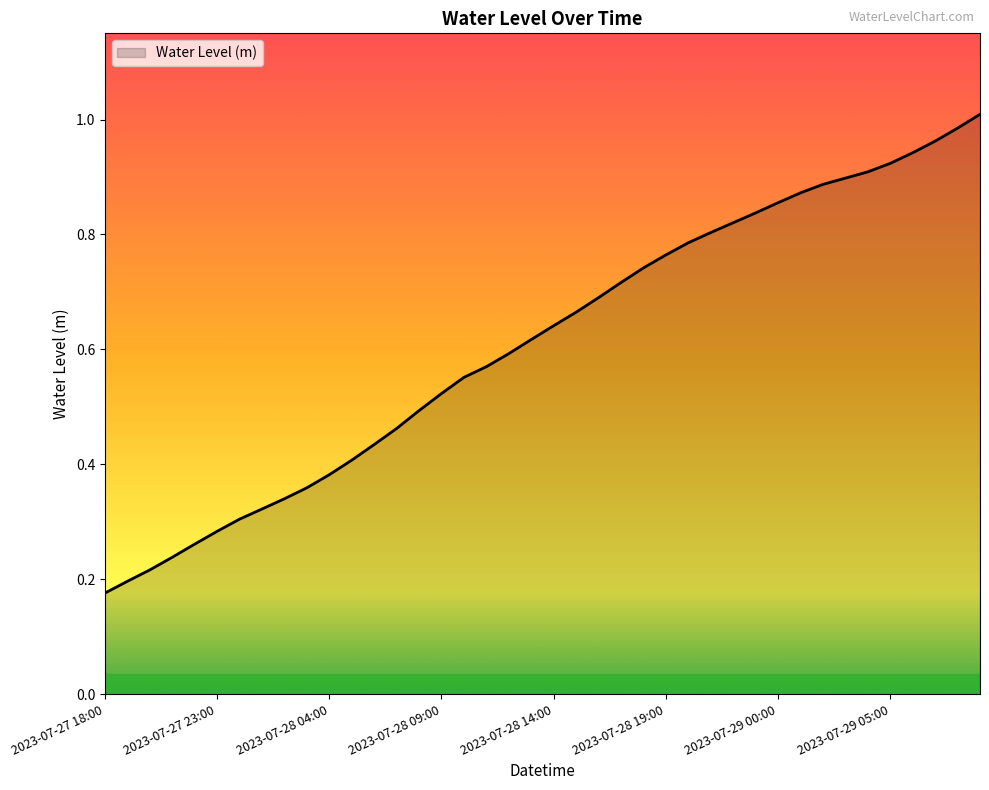

Rank the categories by value from lowest to highest.

2023-07-27 18:00, 2023-07-27 19:00, 2023-07-27 20:00, 2023-07-27 21:00, 2023-07-27 22:00, 2023-07-27 23:00, 2023-07-28 00:00, 2023-07-28 01:00, 2023-07-28 02:00, 2023-07-28 03:00, 2023-07-28 04:00, 2023-07-28 05:00, 2023-07-28 06:00, 2023-07-28 07:00, 2023-07-28 08:00, 2023-07-28 09:00, 2023-07-28 10:00, 2023-07-28 11:00, 2023-07-28 12:00, 2023-07-28 13:00, 2023-07-28 14:00, 2023-07-28 15:00, 2023-07-28 16:00, 2023-07-28 17:00, 2023-07-28 18:00, 2023-07-28 19:00, 2023-07-28 20:00, 2023-07-28 21:00, 2023-07-28 22:00, 2023-07-28 23:00, 2023-07-29 00:00, 2023-07-29 01:00, 2023-07-29 02:00, 2023-07-29 03:00, 2023-07-29 04:00, 2023-07-29 05:00, 2023-07-29 06:00, 2023-07-29 07:00, 2023-07-29 08:00, 2023-07-29 09:00